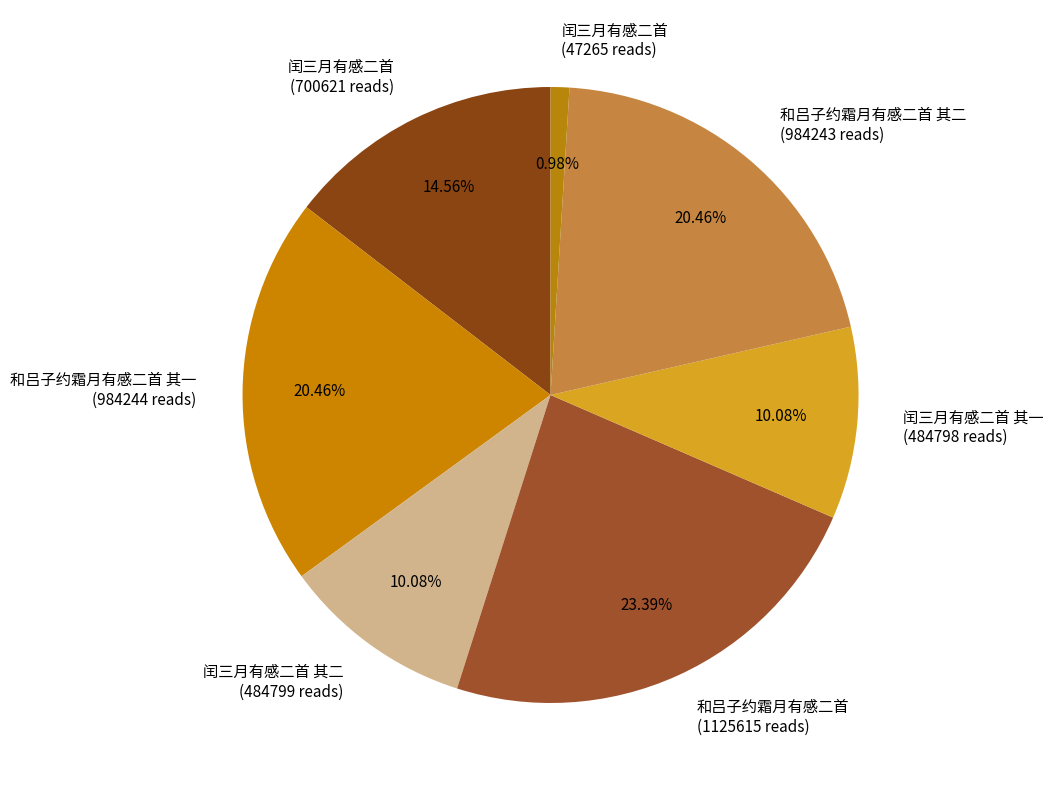

Which has a higher value, 和吕子约霜月有感二首 (1125615 reads) or 闰三月有感二首 (47265 reads)?

和吕子约霜月有感二首 (1125615 reads)